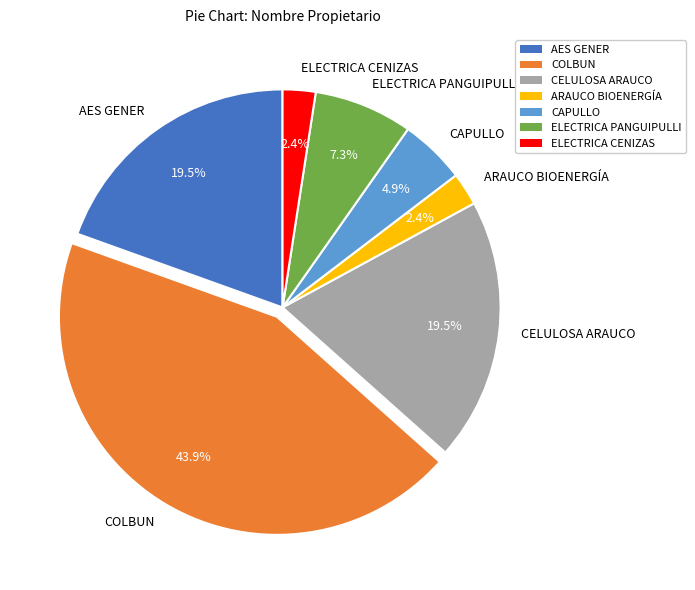

Does COLBUN represent more than half of the total?

No